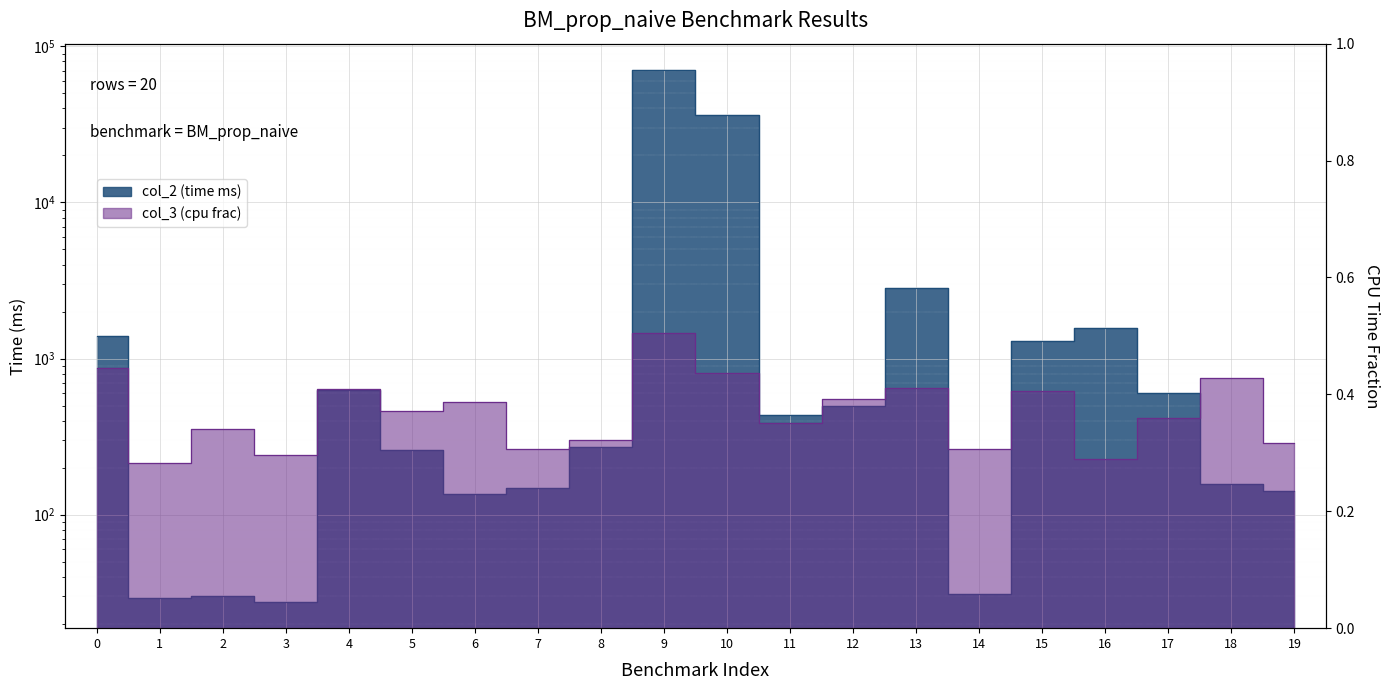

Rank the categories by col_2 value from lowest to highest.

3, 1, 2, 14, 6, 19, 7, 18, 5, 8, 11, 12, 17, 4, 15, 0, 16, 13, 10, 9